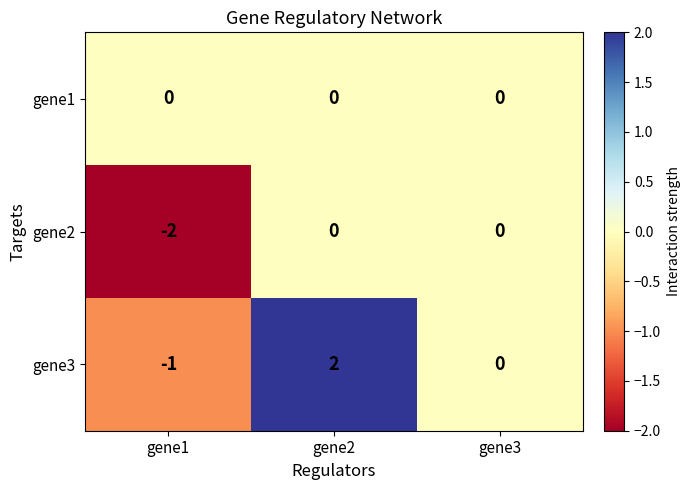

At gene1, list the series in order from smallest to largest.

gene2, gene3, gene1